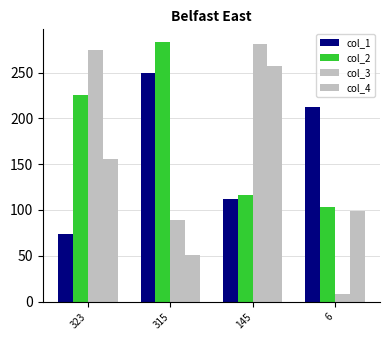

Reading left to right, what are all the values shown in this chart?

col_1: 74	250	112	212
col_2: 225	283	116	103
col_3: 275	89	281	8
col_4: 156	51	257	99